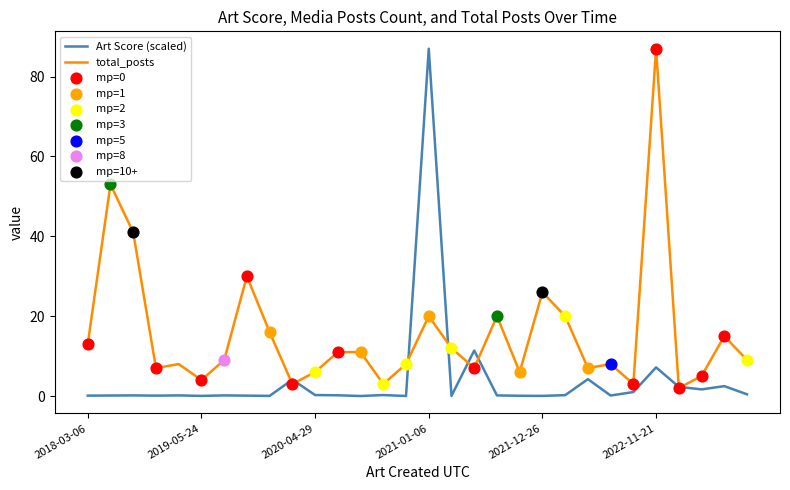

Which series has the largest total across all categories?

total_posts